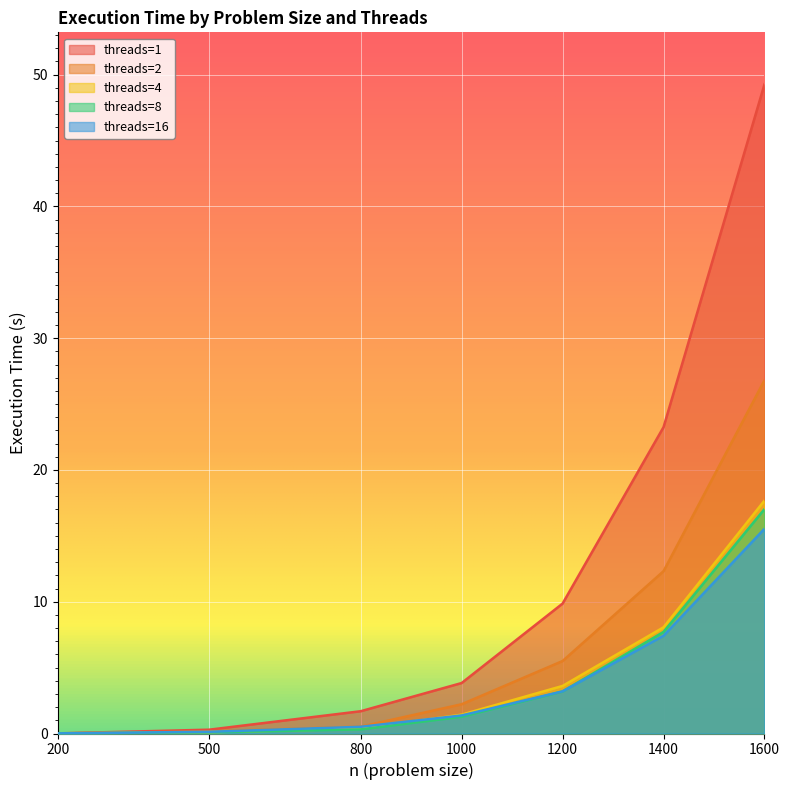

Reading left to right, transcribe all the data shown in this chart.

threads=1: 200=0.0	500=0.3	800=1.7	1000=3.8	1200=9.9	1400=23.2	1600=49.3
threads=2: 200=0.0	500=0.2	800=0.5	1000=2.2	1200=5.5	1400=12.3	1600=26.8
threads=4: 200=0.0	500=0.1	800=0.4	1000=1.4	1200=3.6	1400=8.1	1600=17.7
threads=8: 200=0.0	500=0.1	800=0.3	1000=1.3	1200=3.2	1400=7.7	1600=17.0
threads=16: 200=0.0	500=0.1	800=0.5	1000=1.4	1200=3.2	1400=7.4	1600=15.5